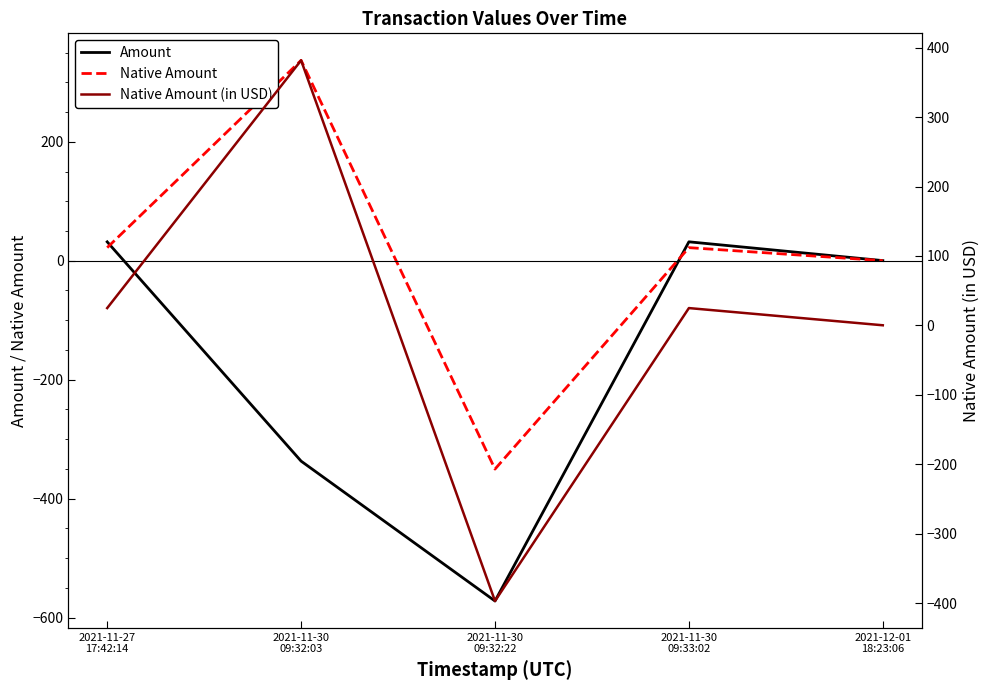

What is the label of the 4th point from the left?

2021-11-30
09:33:02